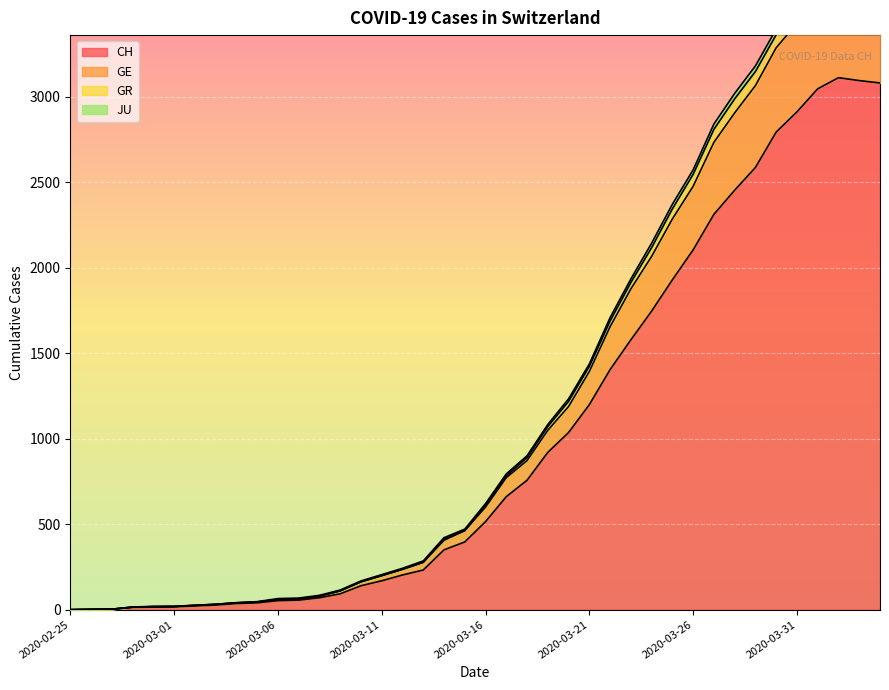

How many categories are shown in the chart?

40